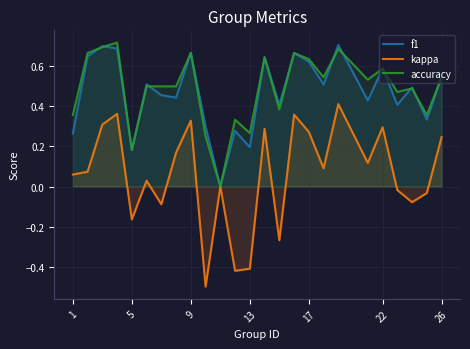

What is the sum of all f1 values?

11.7